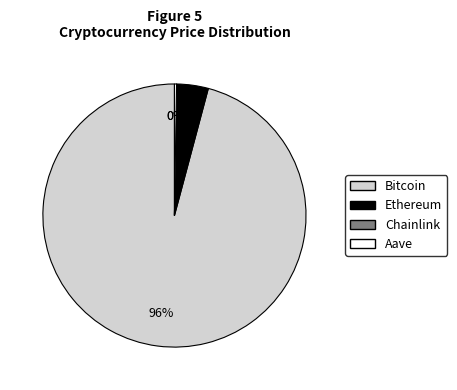

What percentage is the Ethereum slice, to the nearest percent?

4%